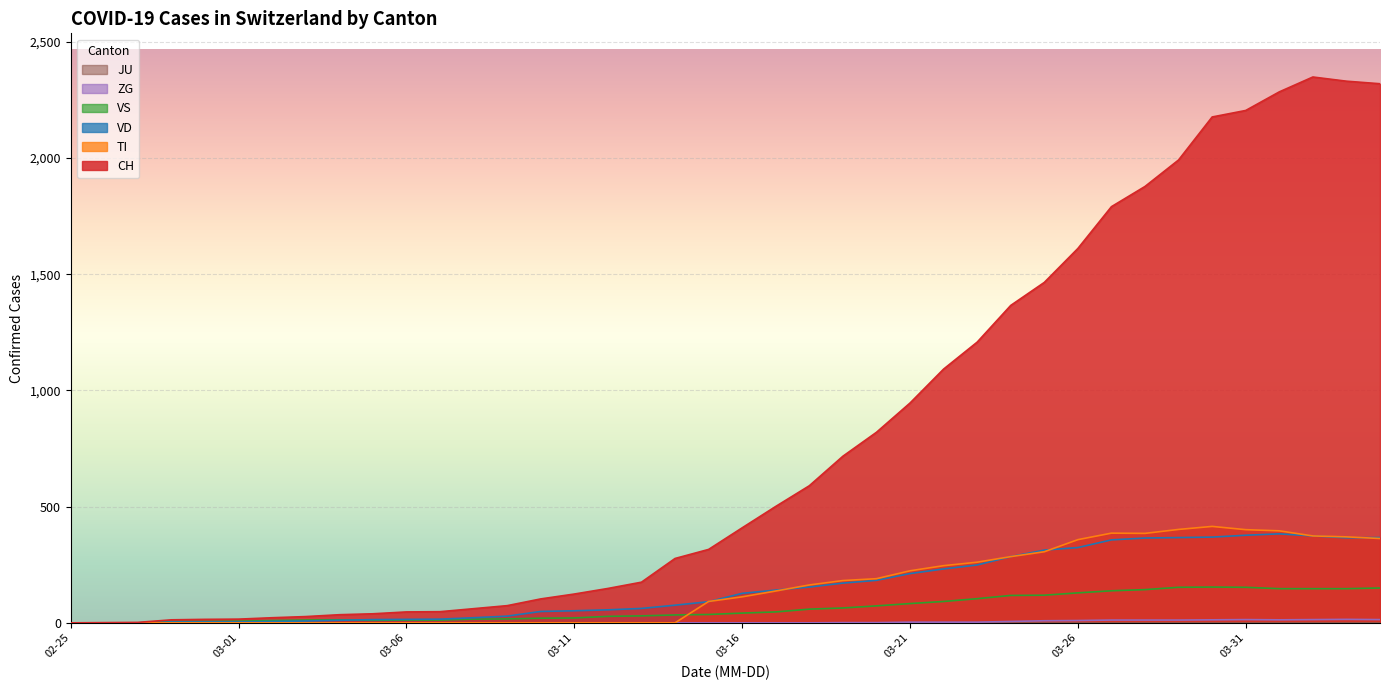

How many positive values does the CH series have?

39